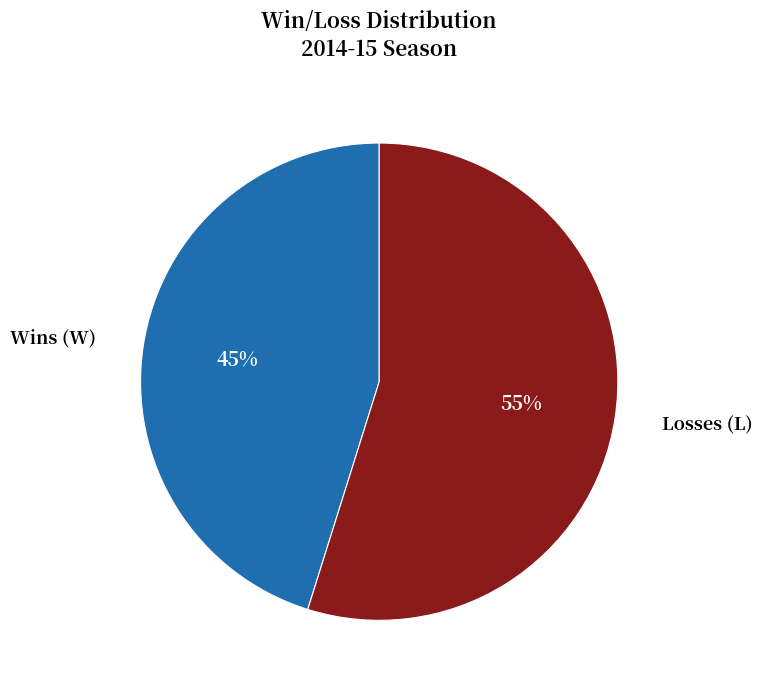

The Losses (L) slice represents 55% of the pie. True or false?

True